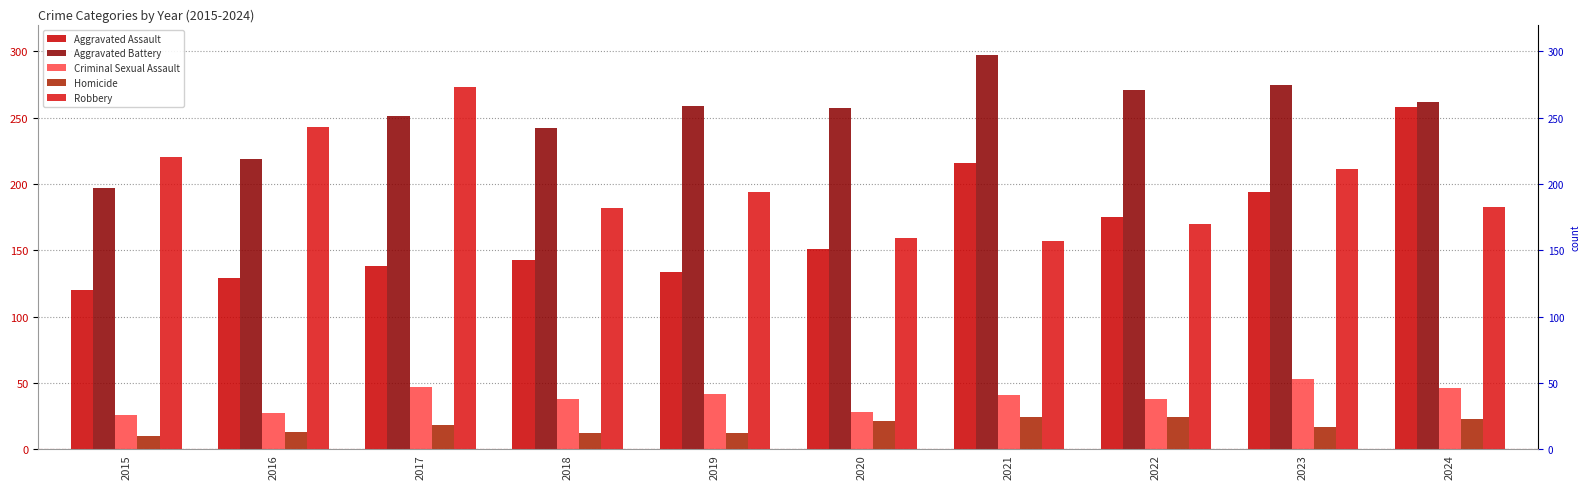

Read the Robbery value at 2016.

243